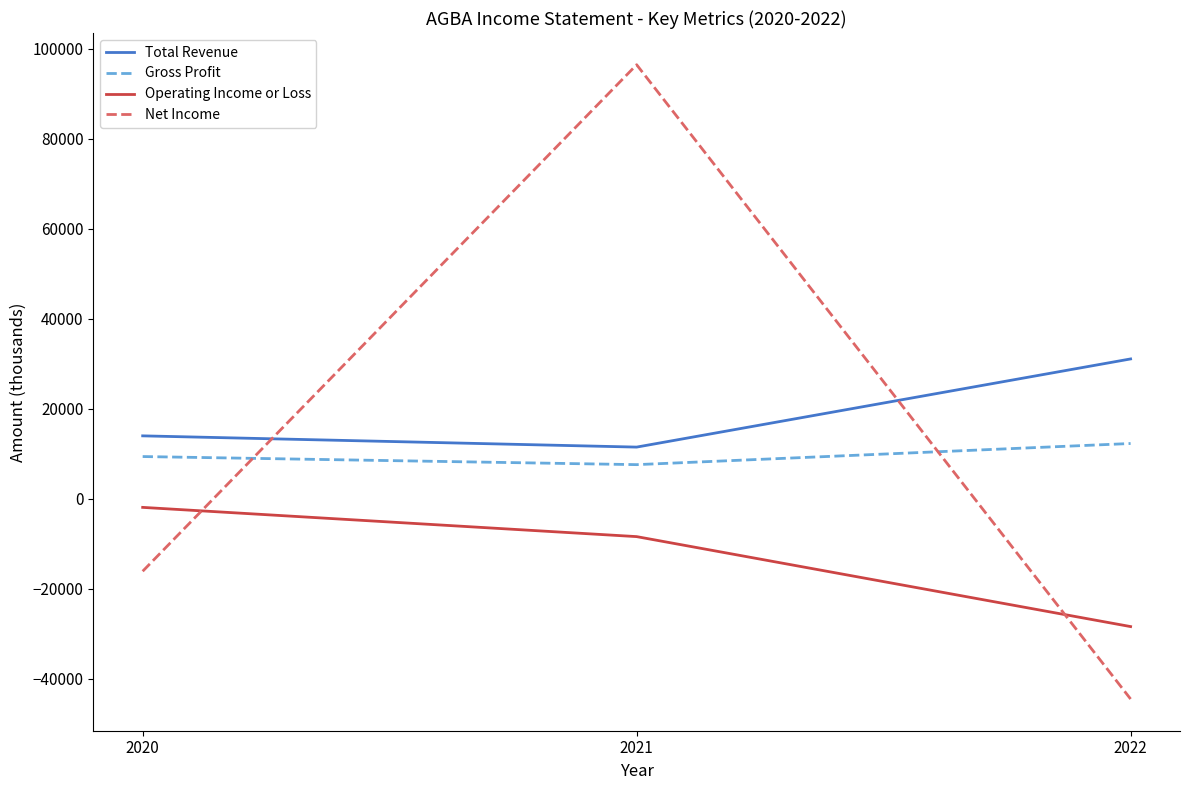

At which category is the sum across all series the highest?

2021